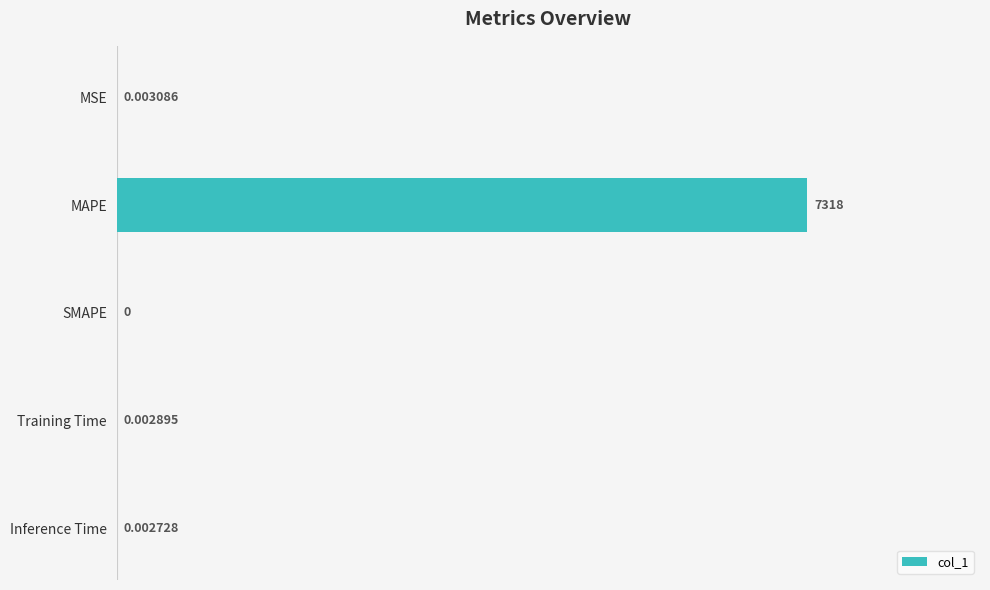

Which has a higher value, MSE or SMAPE?

MSE